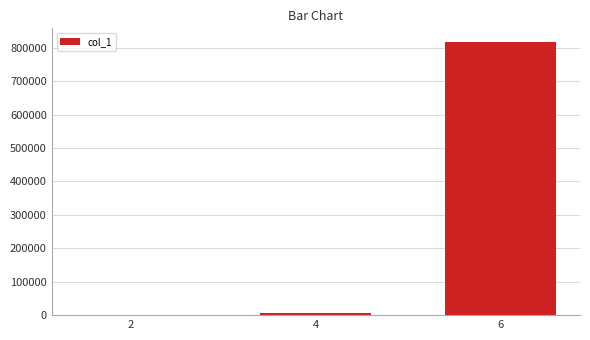

Is it true that the value at 6 is 1461158?

False